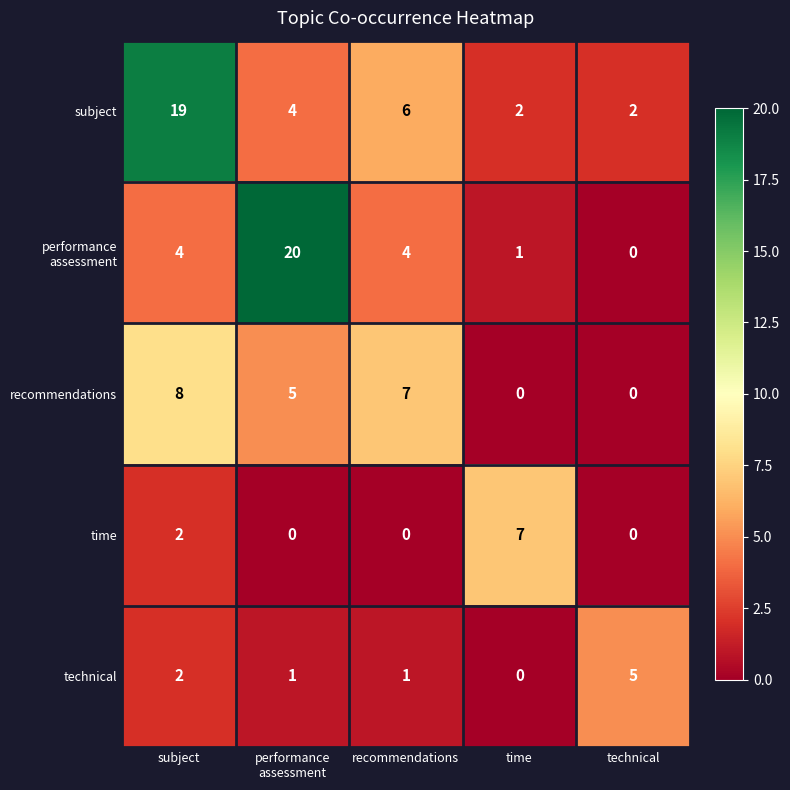

What is the maximum value for recommendations?

8